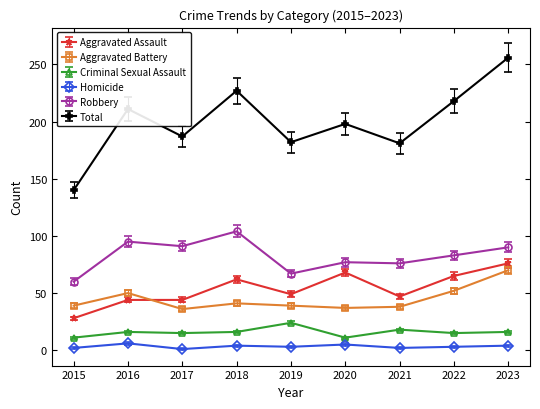

Where does the Robbery series first go above 83?

2016